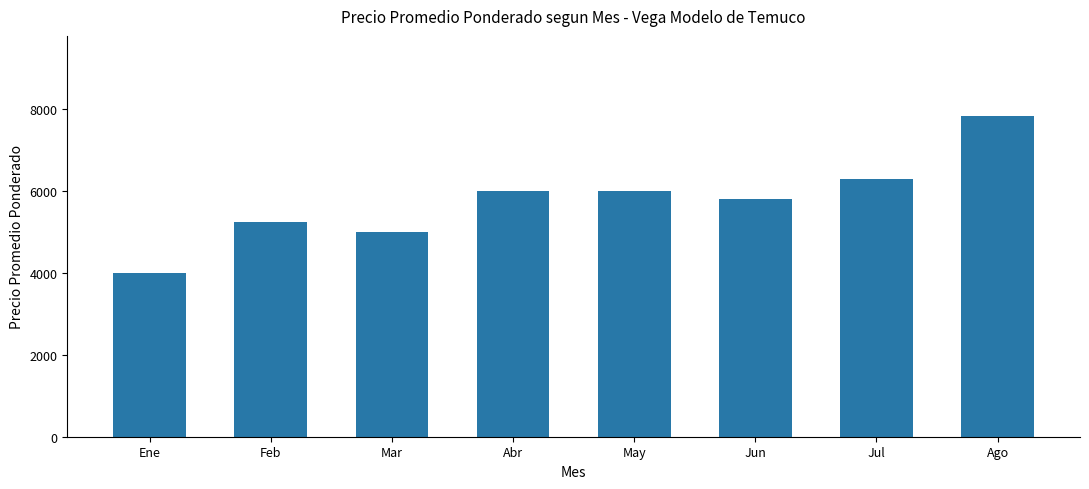

What is the change in value from Mar to May?

+1000